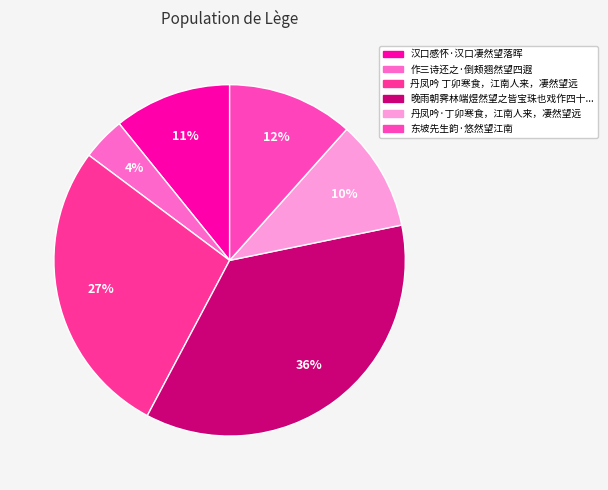

Count the number of slices in the pie.

6